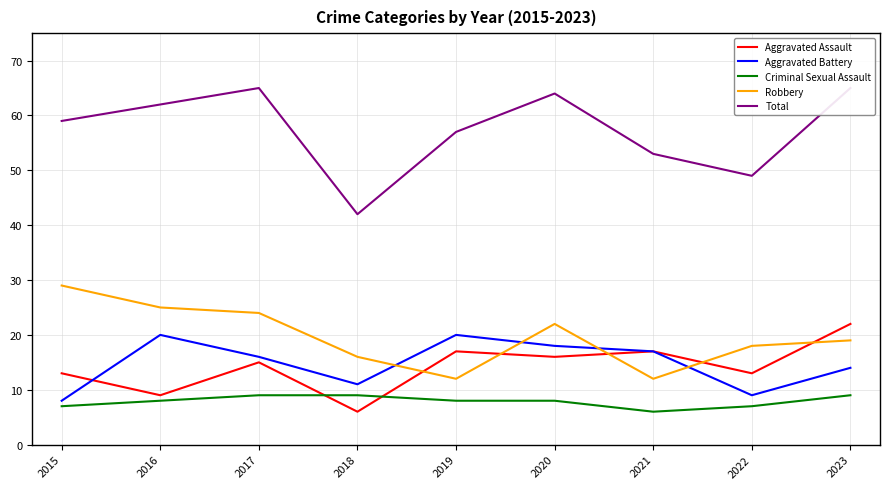

At which label does Aggravated Battery reach its minimum?

2015